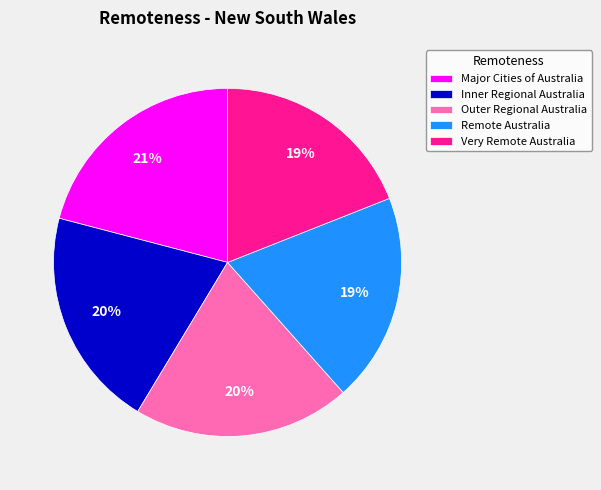

Between Outer Regional Australia and Remote Australia, which is larger?

Outer Regional Australia